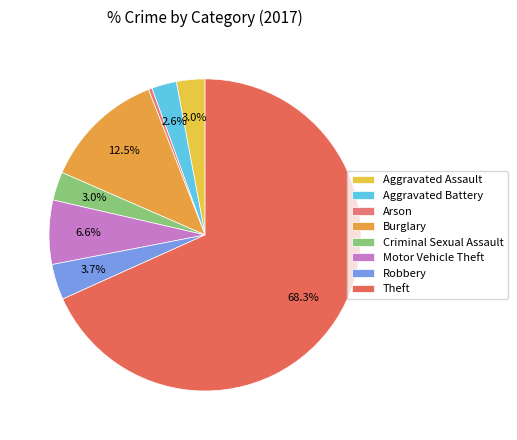

Rank the categories by value from lowest to highest.

Arson, Aggravated Battery, Aggravated Assault, Criminal Sexual Assault, Robbery, Motor Vehicle Theft, Burglary, Theft